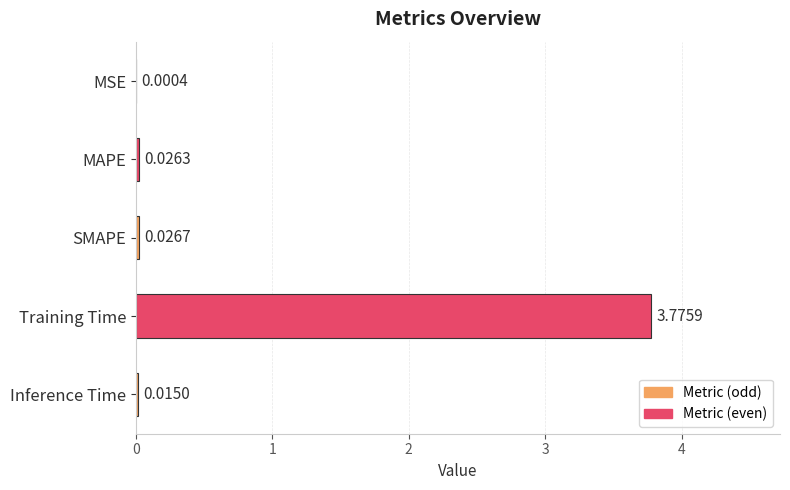

At which label is the value closest to 1?

SMAPE